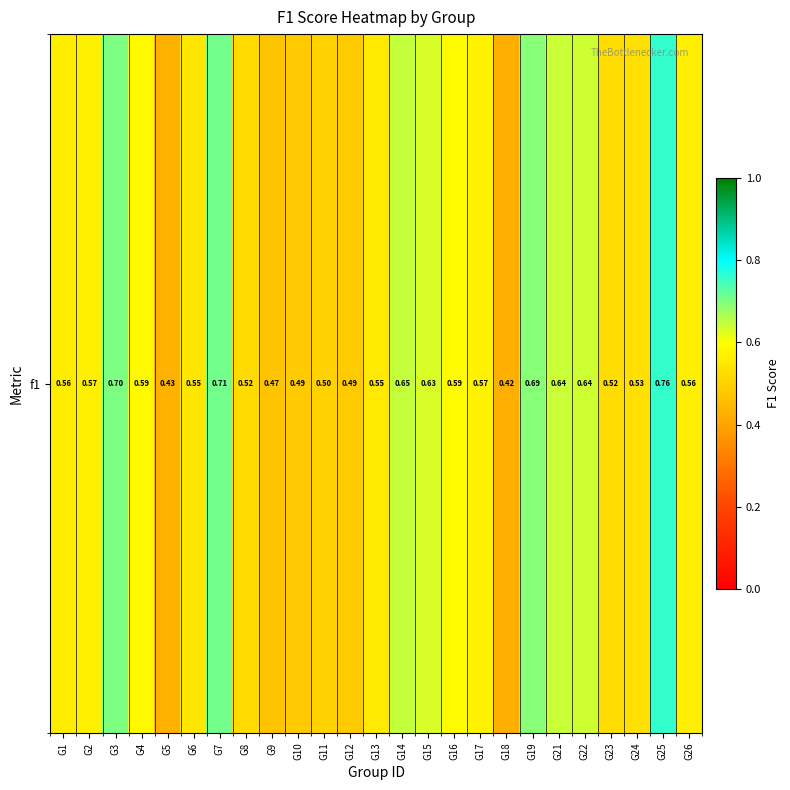

Count the number of categories in the chart.

25